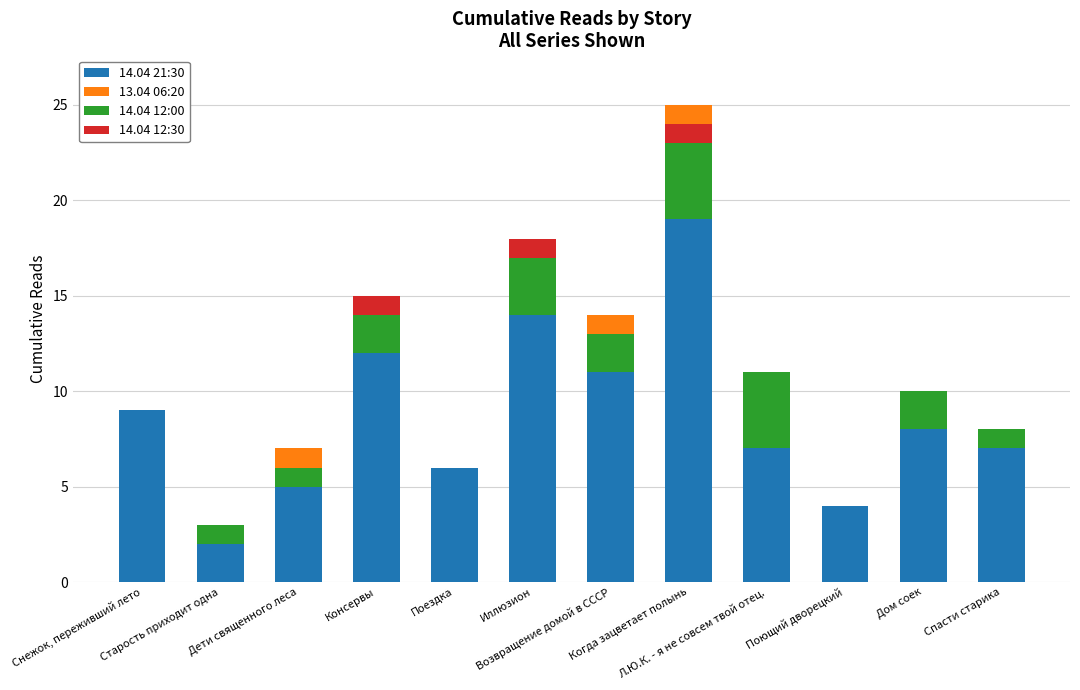

What is the total value across all series at Л.Ю.К. - я не совсем твой отец.?

11